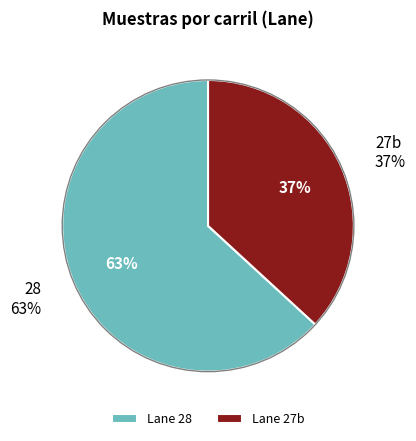

To the nearest percent, what portion does 27b represent?

37%